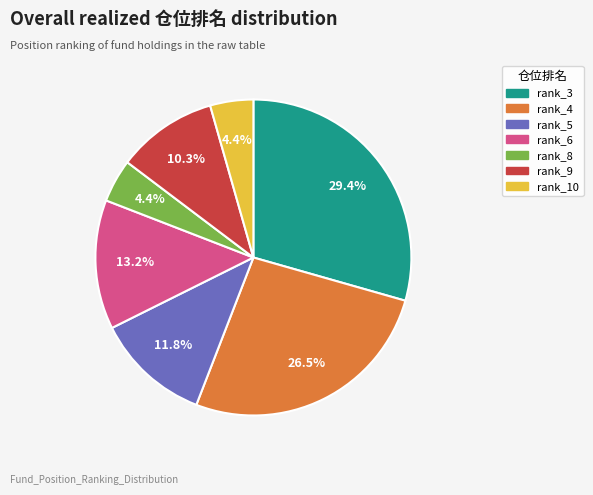

Is rank_6 the majority of the pie?

No